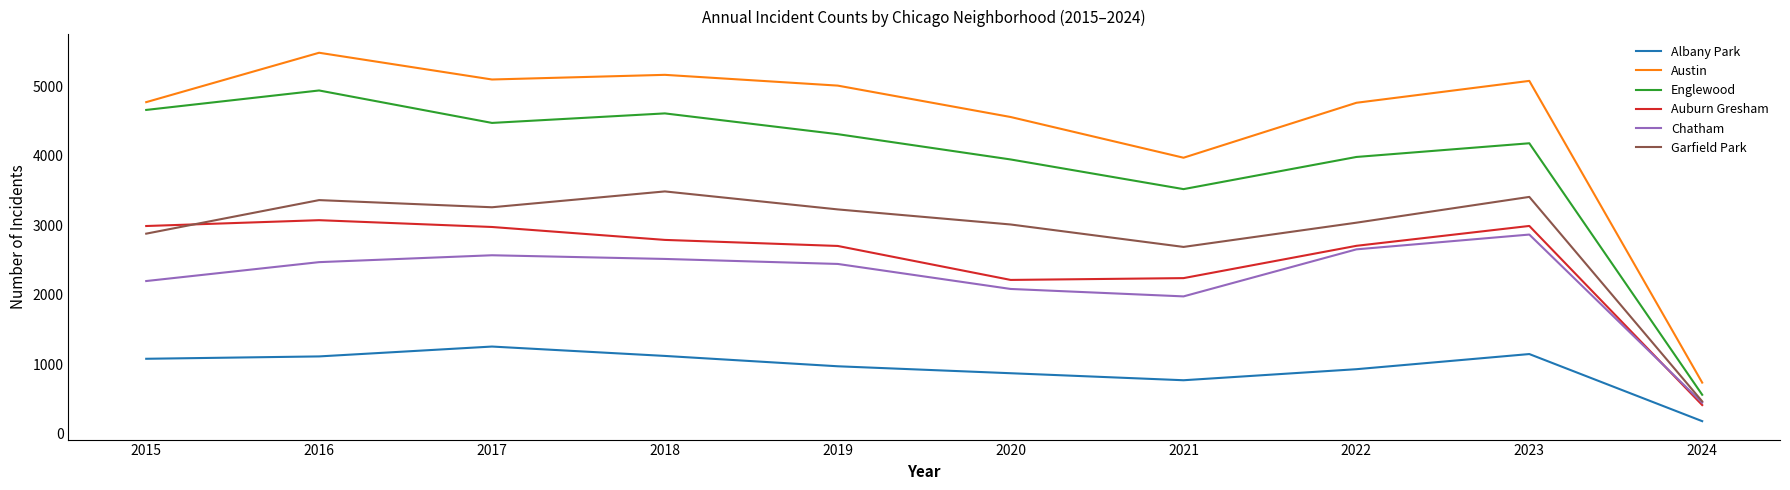

Is this an area chart (filled region under the line)?

No